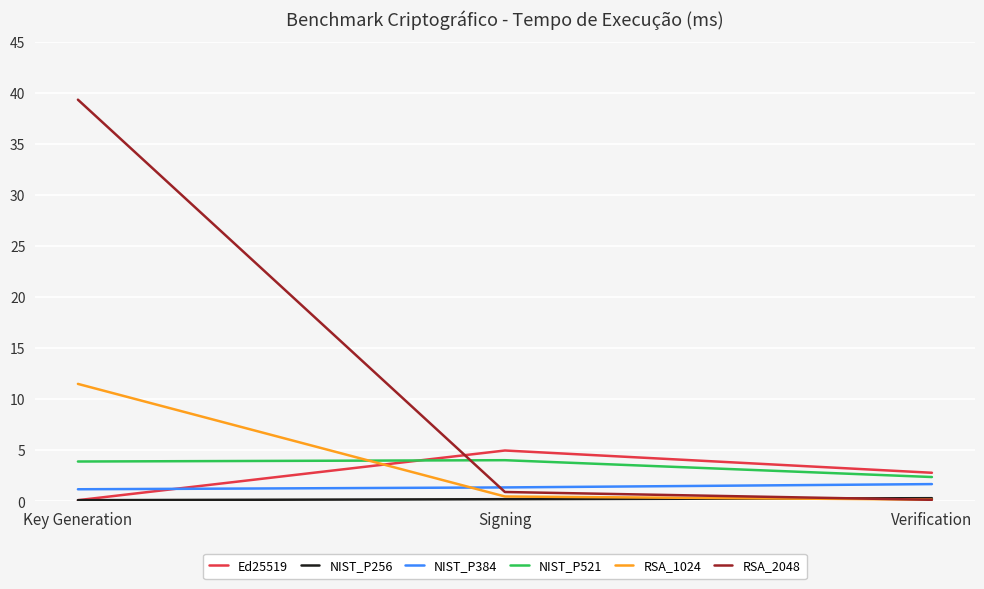

At how many categories does at least one series exceed 4?

2